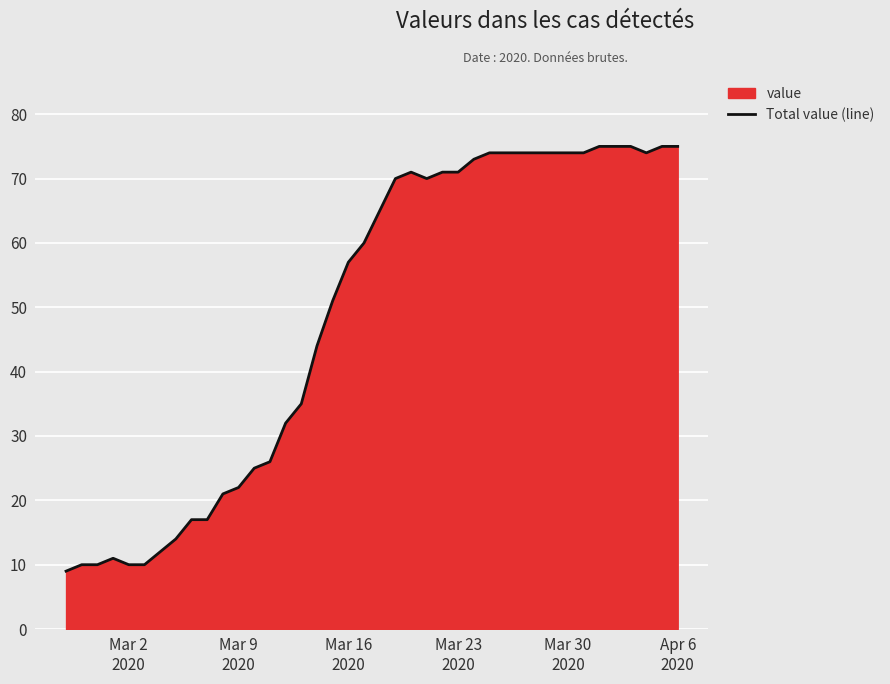

What is the minimum value shown in the chart?

9